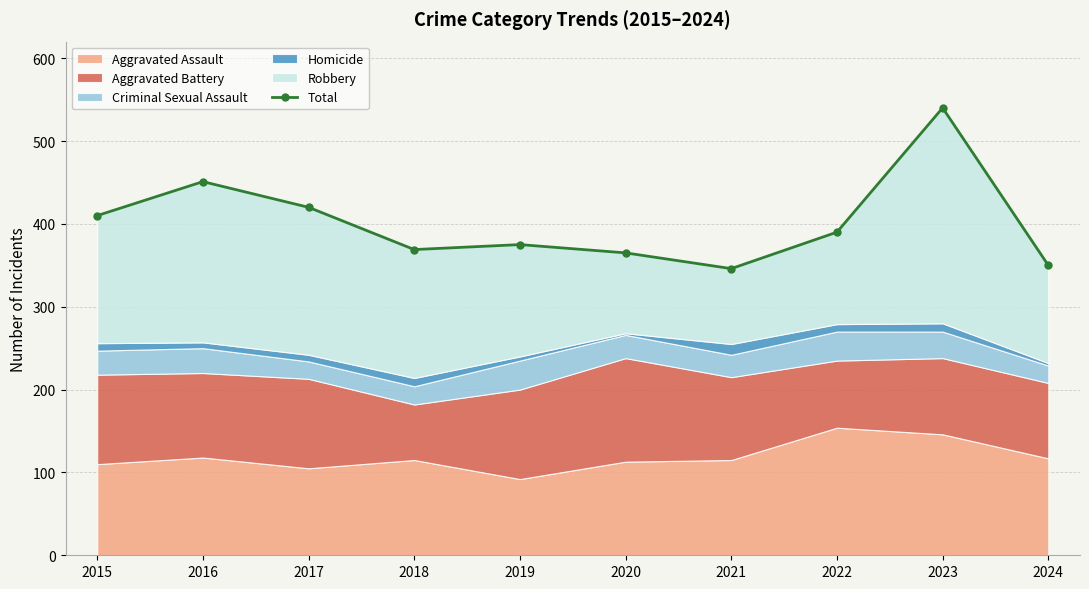

Where is the first local minimum?

2018